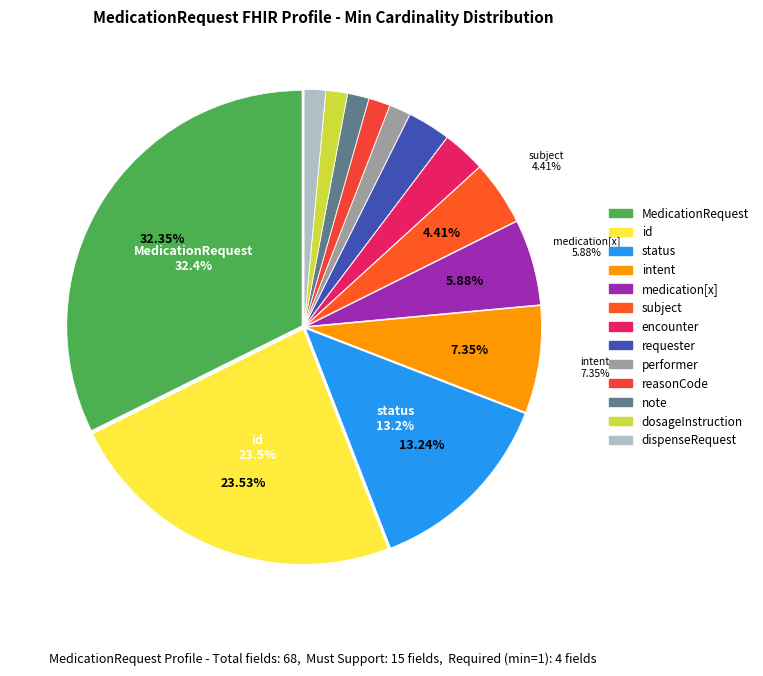

What is the smallest slice in the pie chart?

MedicationRequest.performer